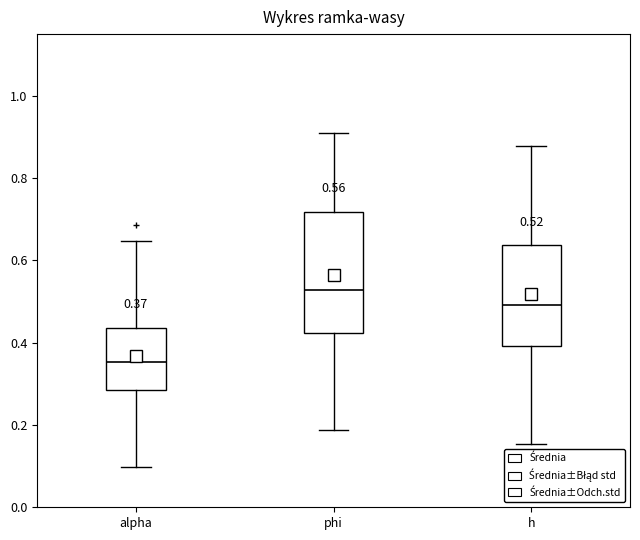

Which box is the tallest, from its lower edge to its upper edge?

phi